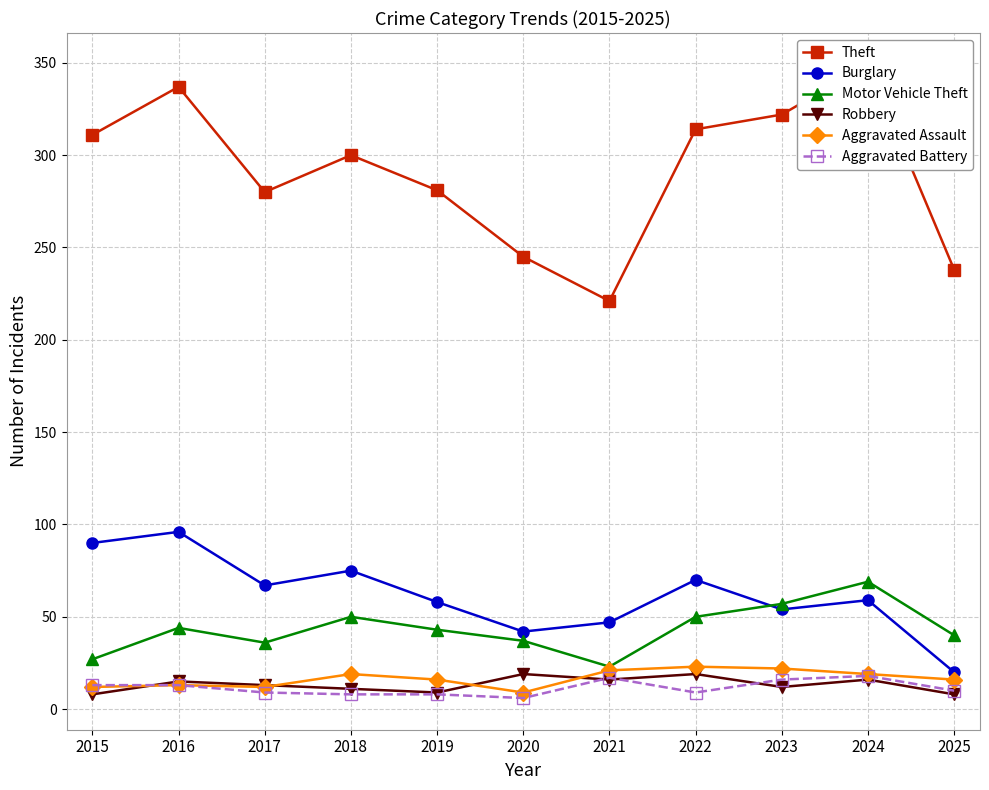

Reading left to right, transcribe all the data shown in this chart.

Theft: 311	337	280	300	281	245	221	314	322	349	238
Burglary: 90	96	67	75	58	42	47	70	54	59	20
Motor Vehicle Theft: 27	44	36	50	43	37	23	50	57	69	40
Robbery: 8	15	13	11	9	19	16	19	12	16	8
Aggravated Assault: 12	13	12	19	16	9	21	23	22	19	16
Aggravated Battery: 13	13	9	8	8	6	17	9	16	18	10